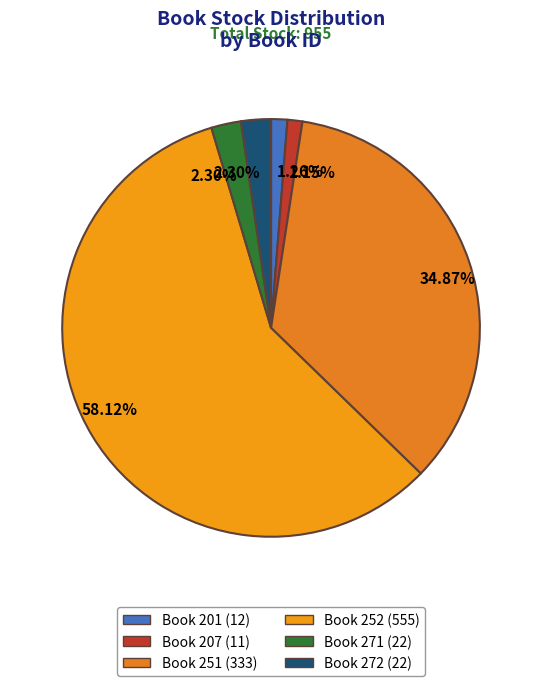

Rank the categories by value from lowest to highest.

207, 201, 271, 272, 251, 252